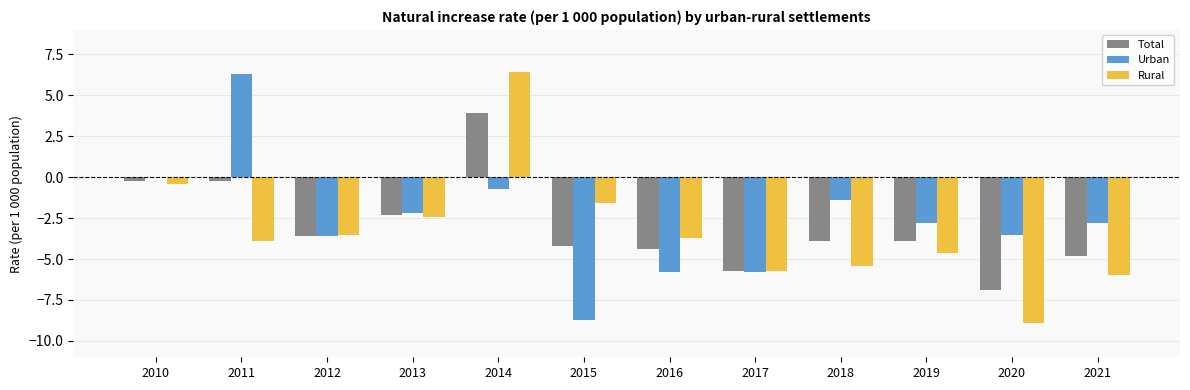

At which category is the sum across all series the highest?

2014